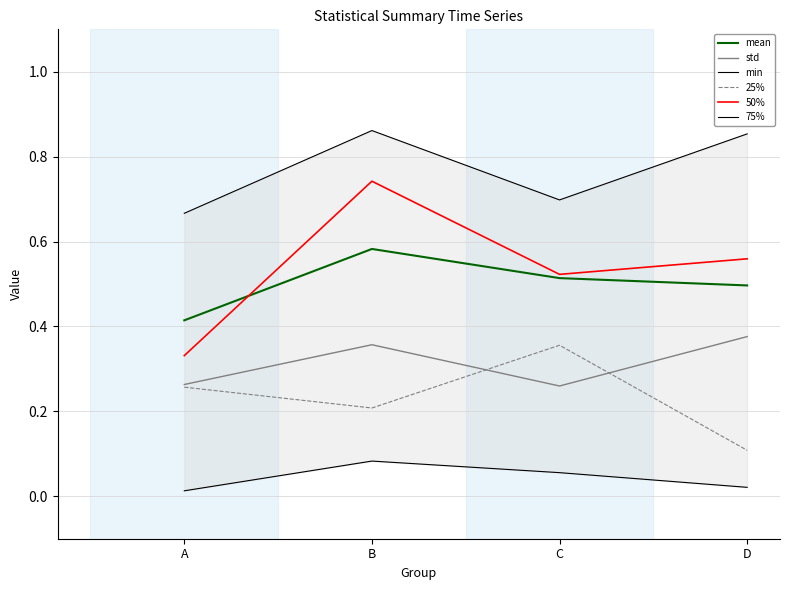

True or false: min and 50% intersect in this chart.

False